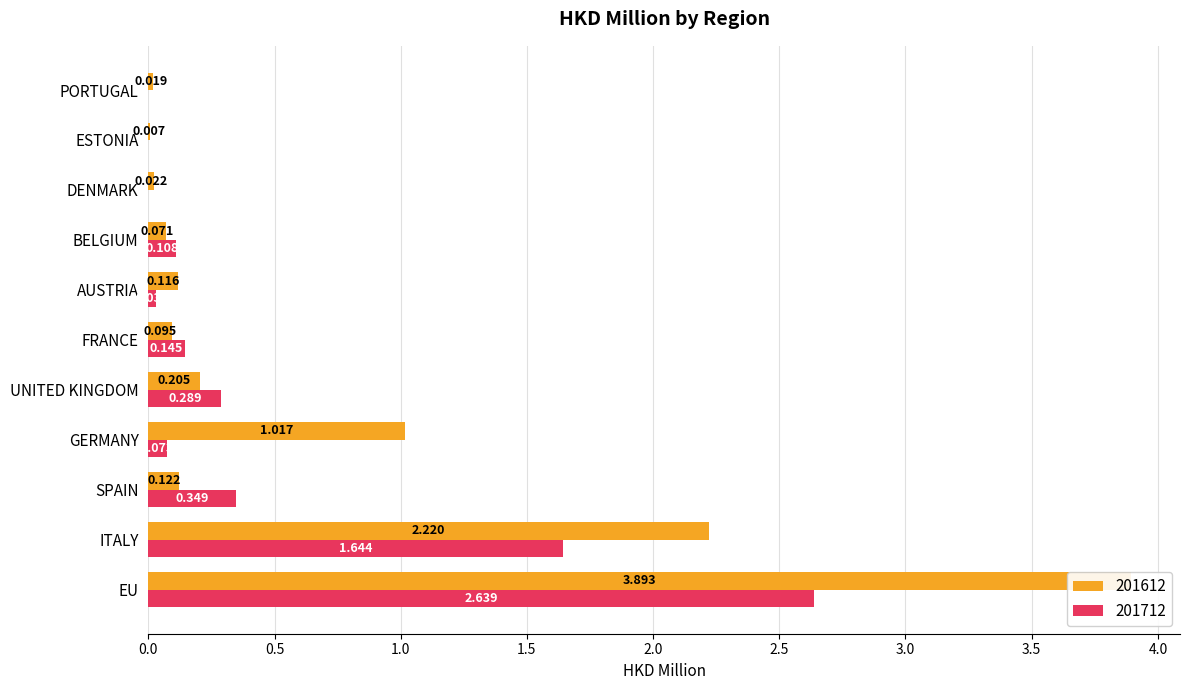

Which series has the widest spread of values?

201612